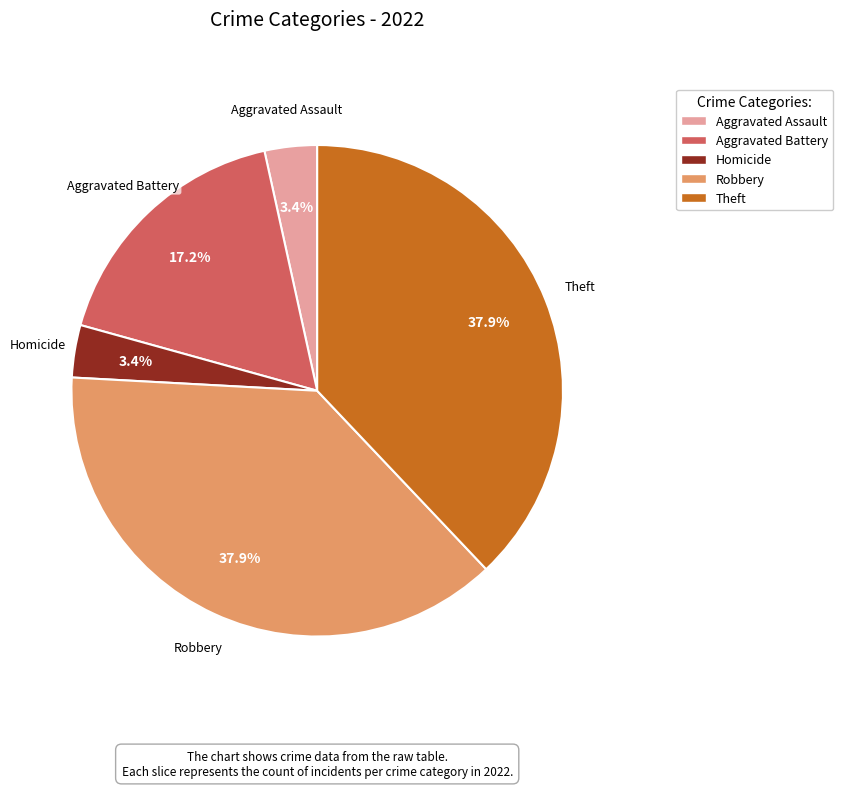

Is there a majority slice in this chart?

No